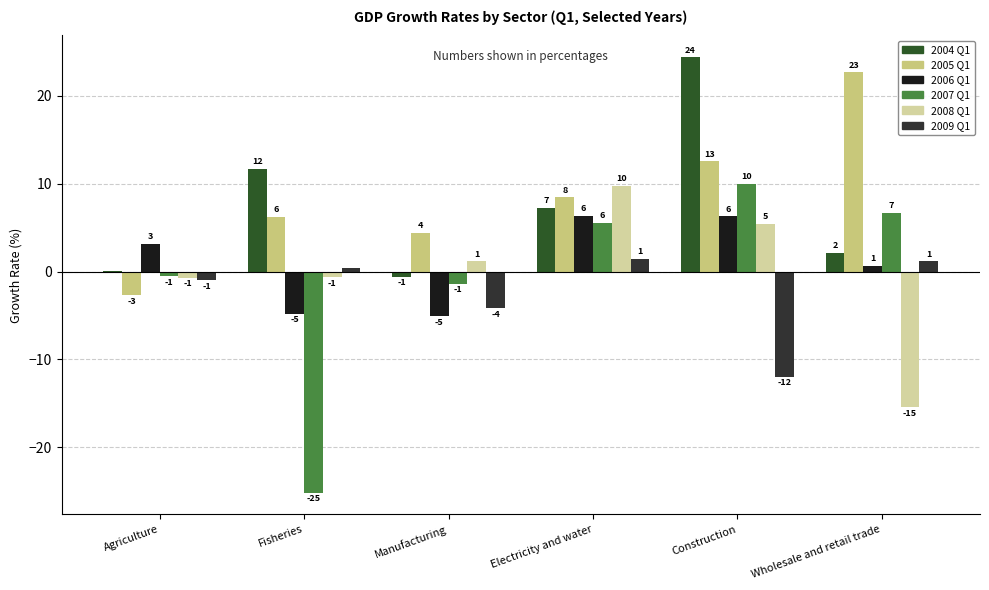

At how many categories does at least one series exceed 10?

3